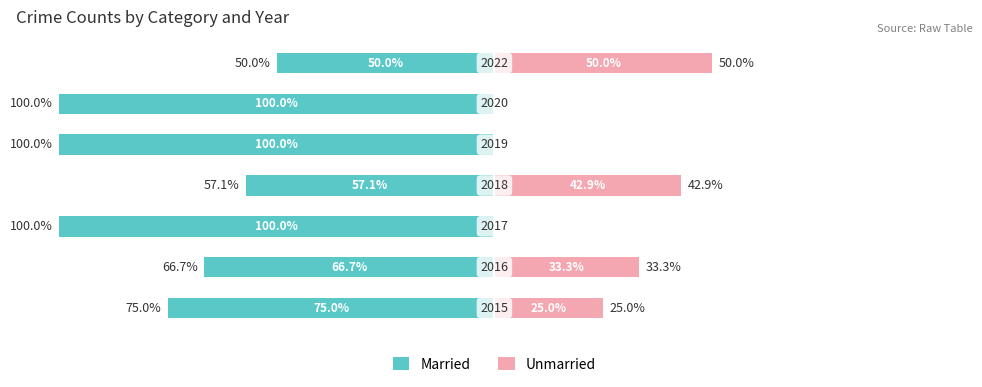

Where does the Married series first go above -75?

1